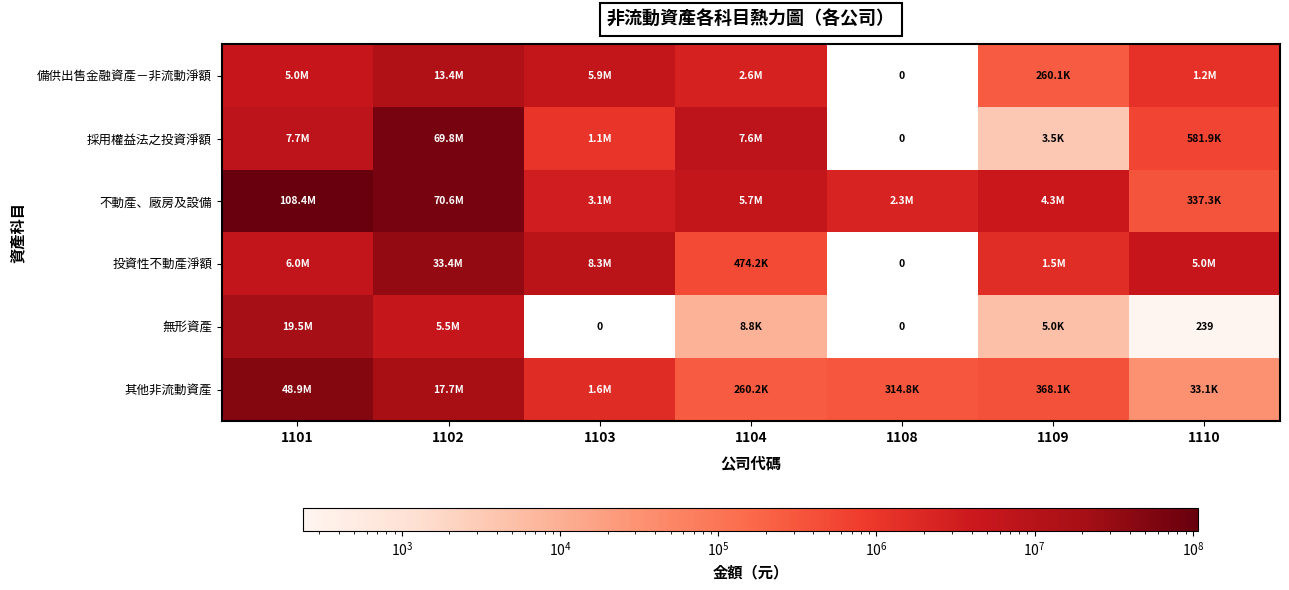

At 1102, list the series in order from smallest to largest.

無形資產, 備供出售金融資產－非流動淨額, 其他非流動資產, 投資性不動產淨額, 採用權益法之投資淨額, 不動產、廠房及設備